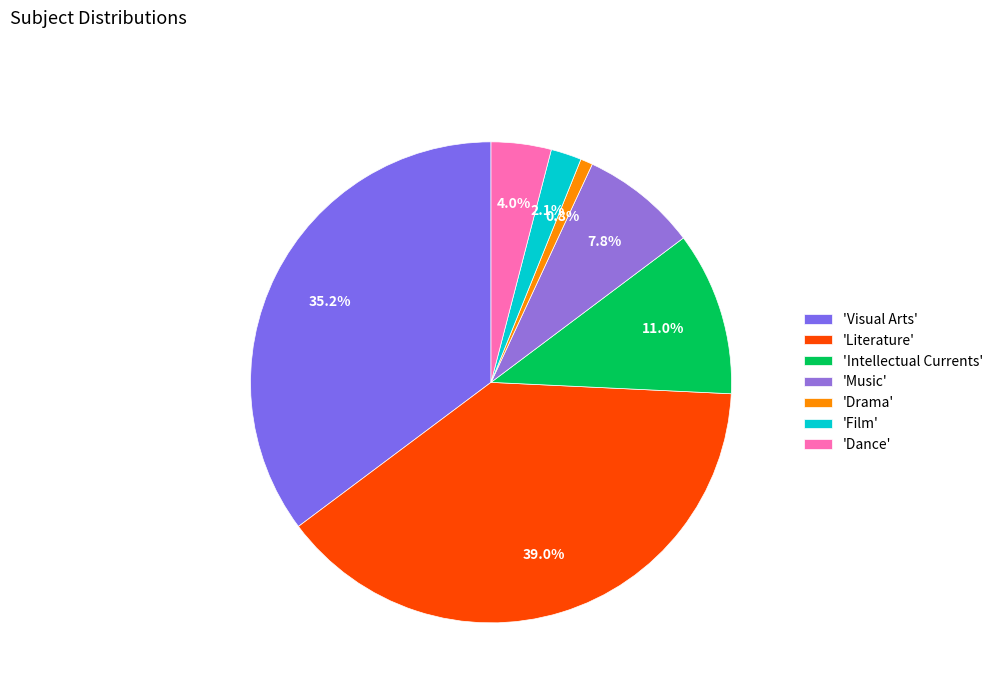

Count the number of slices in the pie.

7